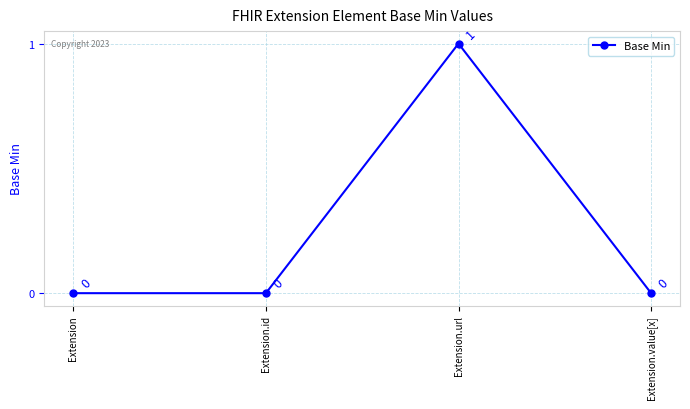

How many values are between 0 and 1?

4